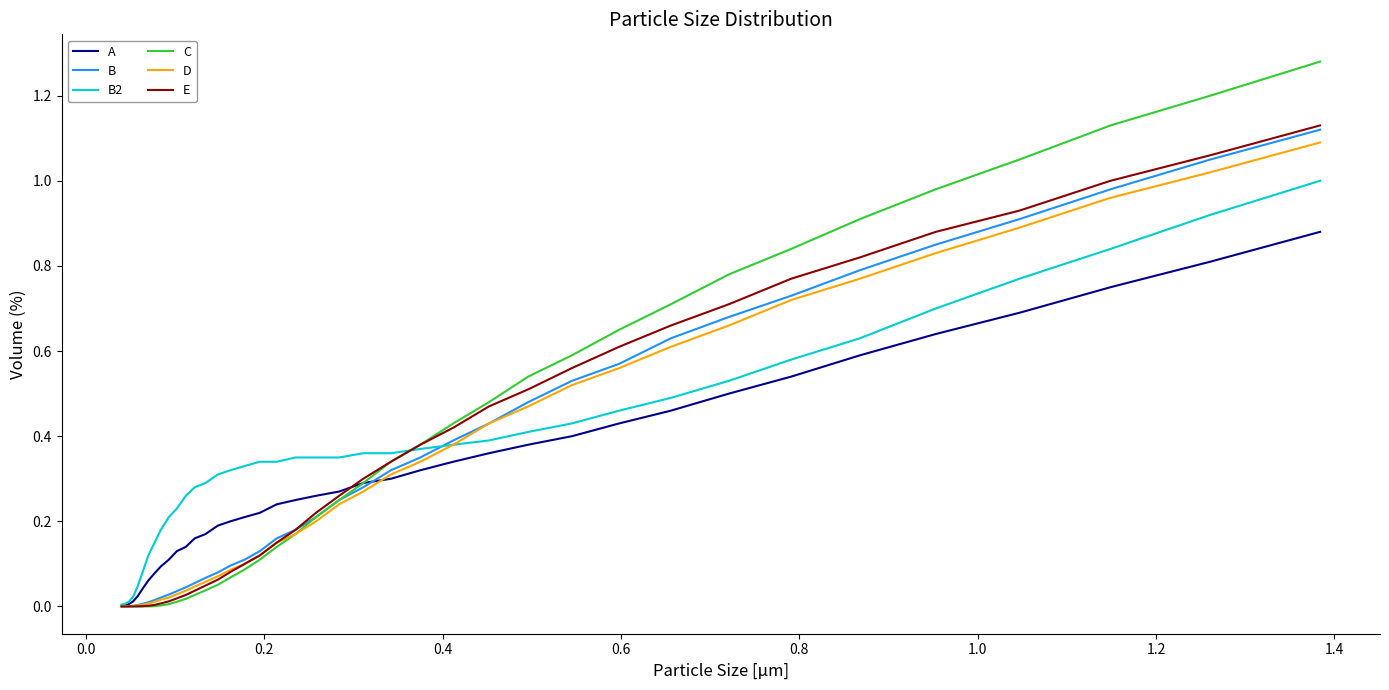

Which series has the largest range (max minus min)?

C